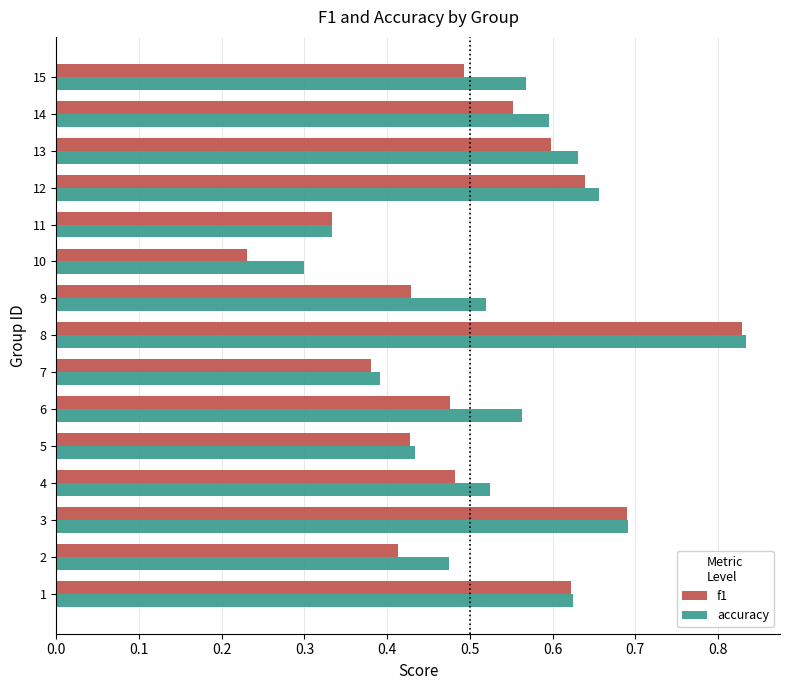

True or false: accuracy has a value of 0.5 at 2.

True